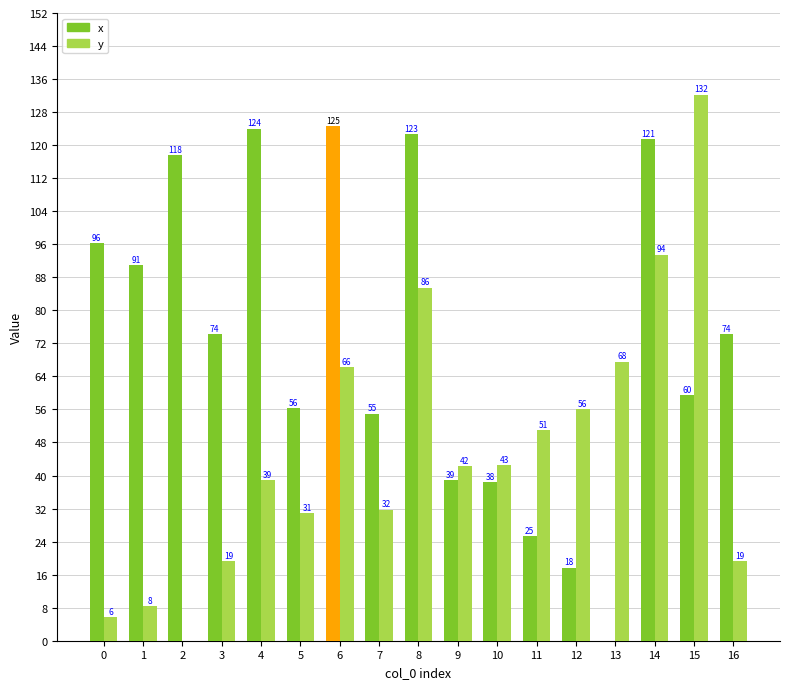

What is the highest value of the y series?

132.2